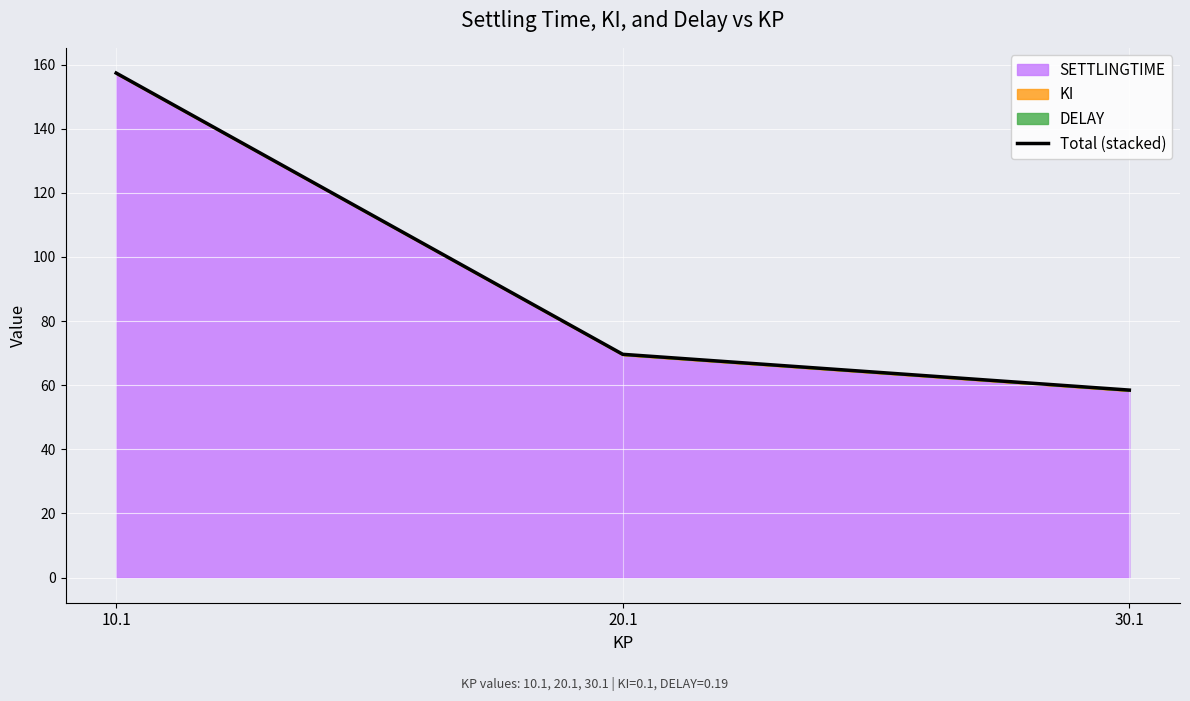

Is it true that the value at 10.1 is 157.4?

True